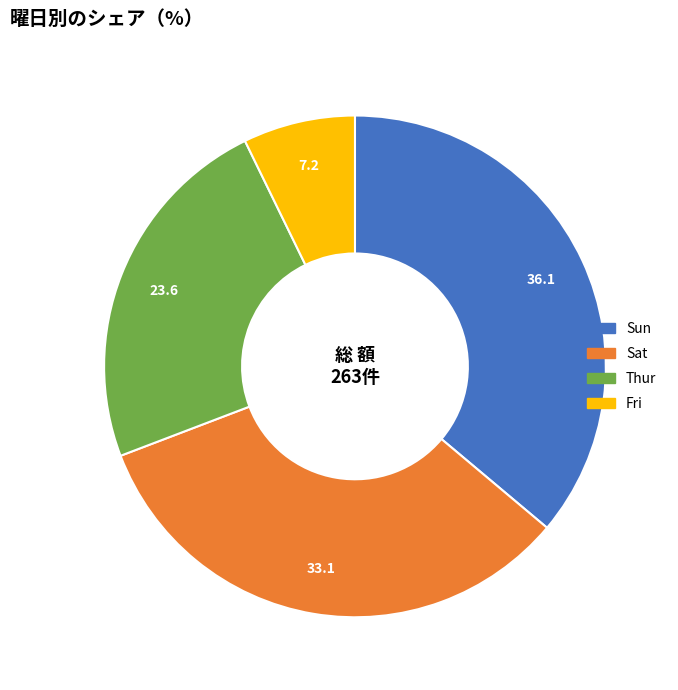

Is there a majority slice in this chart?

No